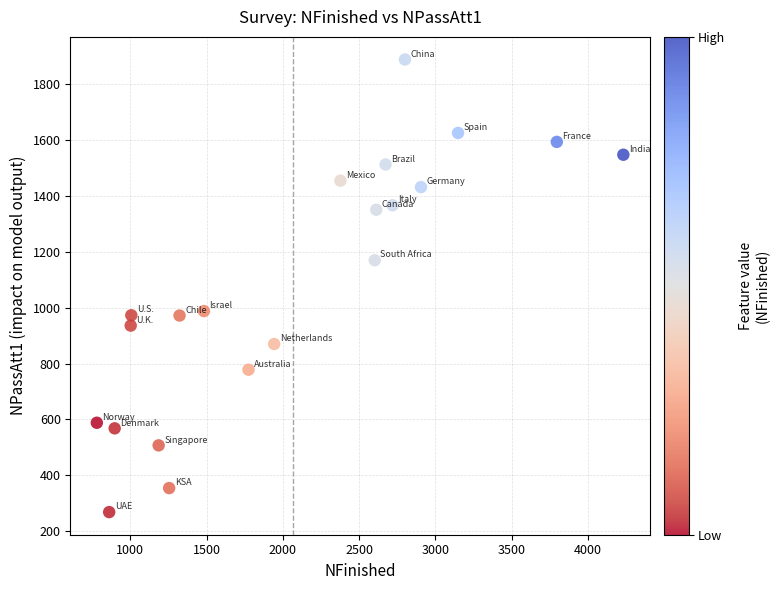

What is the range of Y values (max minus min)?

1621